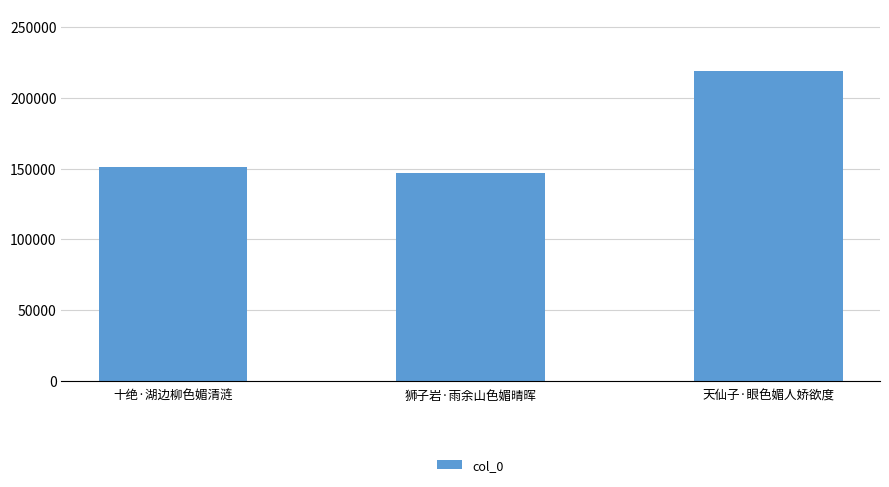

Approximately how many times larger is the value at 狮子岩·雨余山色媚晴晖 compared to 十绝·湖边柳色媚清涟?

1.0